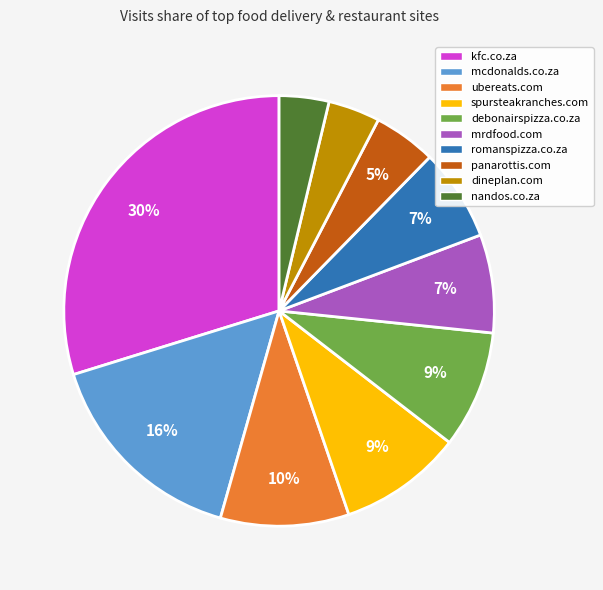

Is romanspizza.co.za the majority of the pie?

No